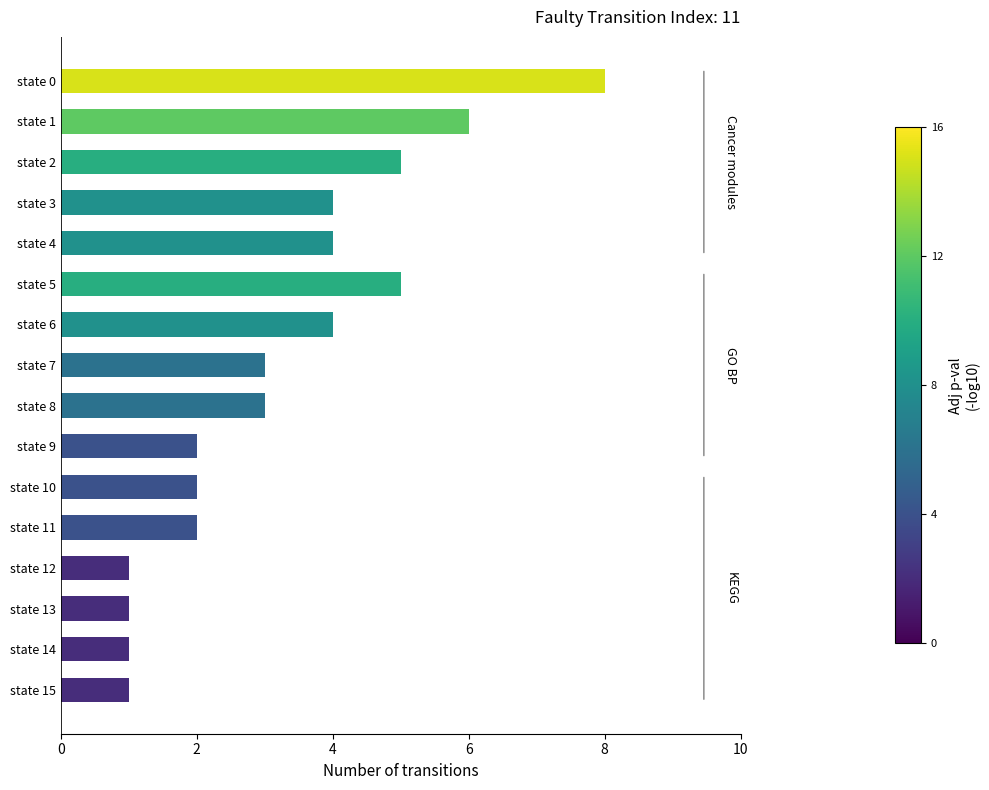

What is the greatest value displayed?

8